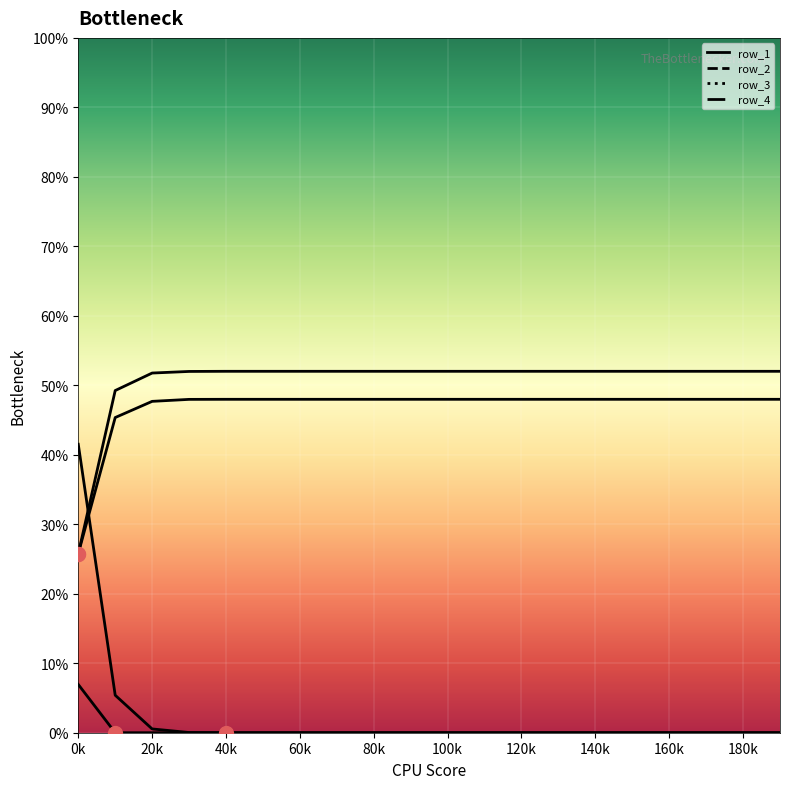

What is the greatest value displayed?

0.5